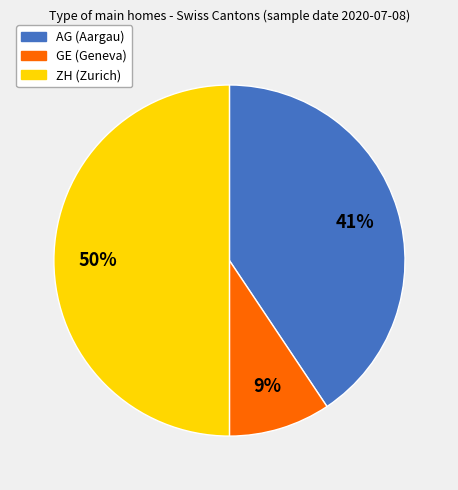

Is AG the majority of the pie?

No